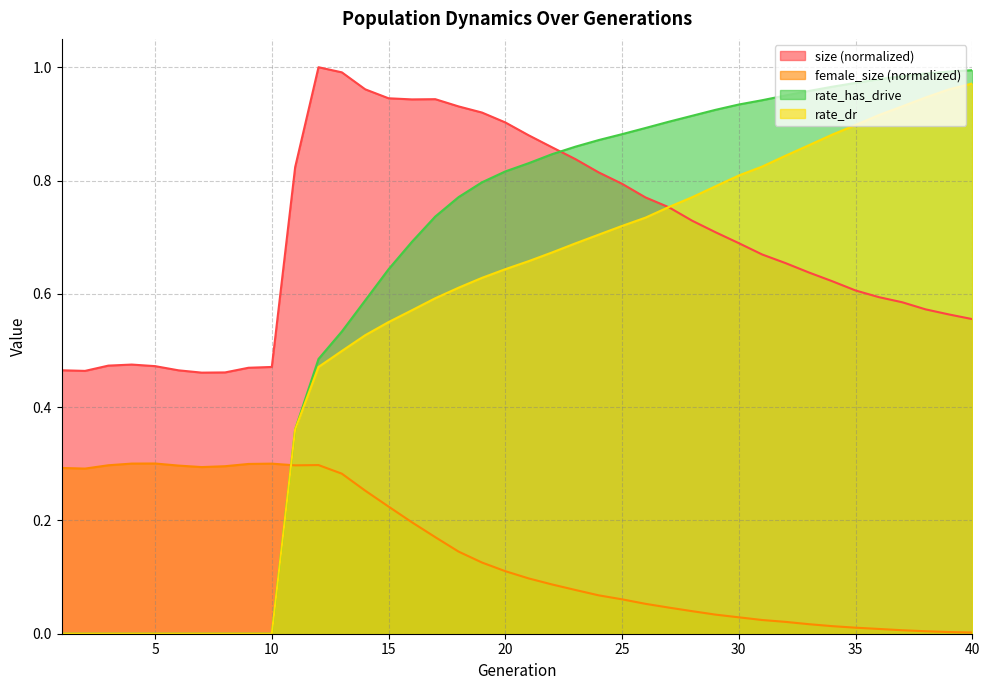

At which category is the sum across all series the highest?

40